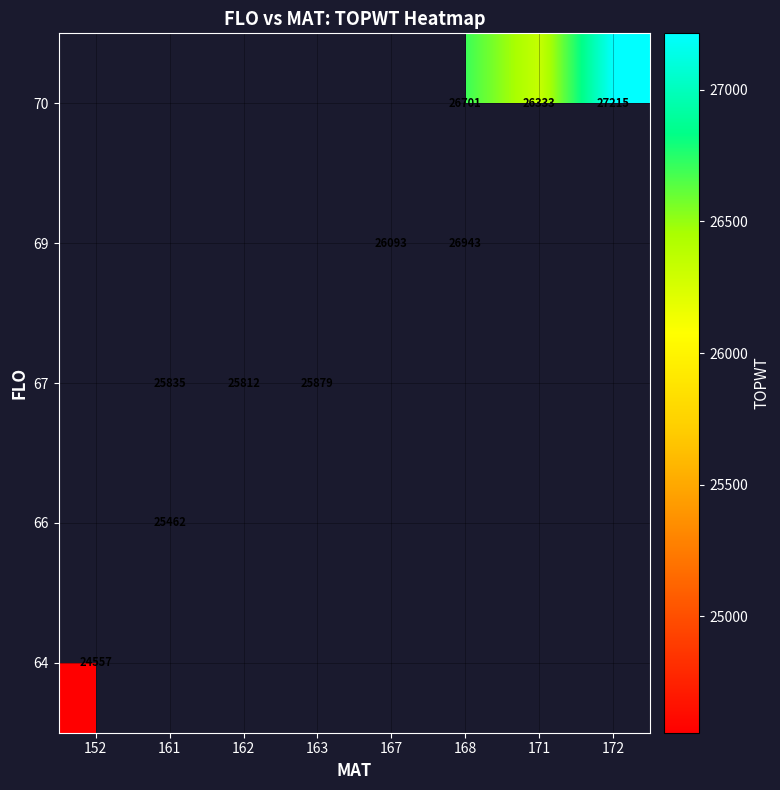

What is the smallest value displayed?

24557.0